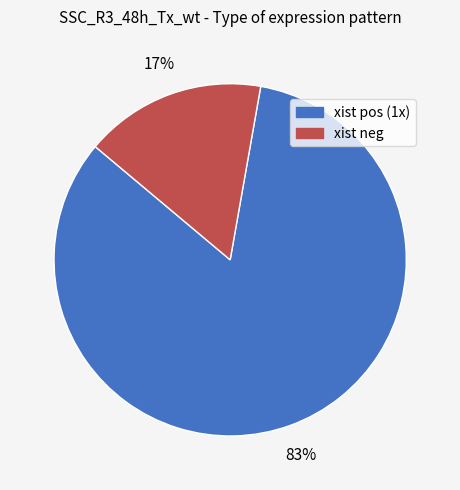

What is the largest slice in the pie chart?

xist pos (1x)